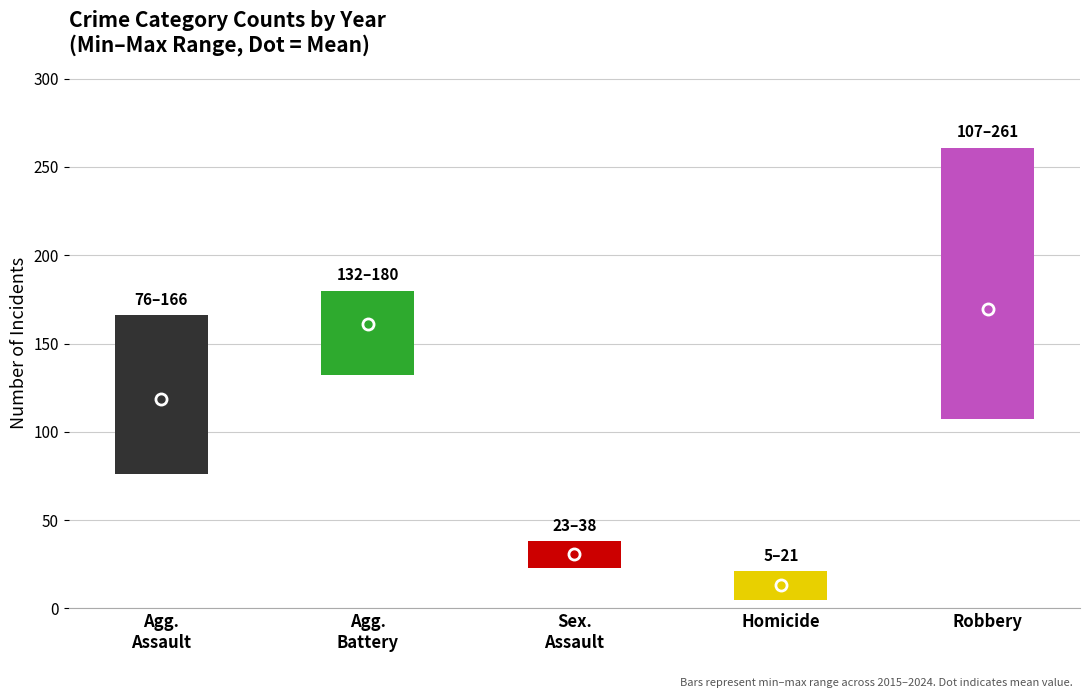

Reading left to right, transcribe all the data shown in this chart.

Aggravated Assault: 76	129	115	101	97	116	119	127	142	166
Aggravated Battery: 132	173	164	158	155	158	152	166	180	173
Criminal Sexual Assault: 28	38	32	34	33	23	27	37	23	35
Homicide: 11	15	8	5	10	21	18	17	10	20
Robbery: 153	209	193	173	127	107	123	125	261	225